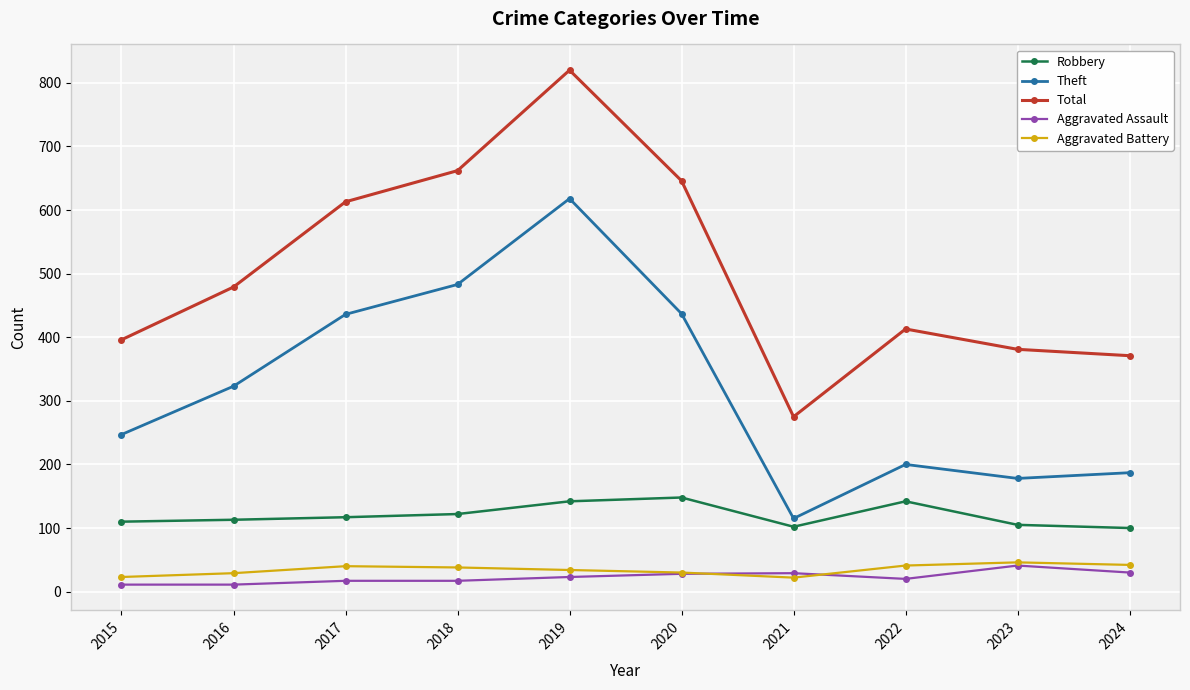

What is the difference between the Robbery values at 2021 and 2023?

3